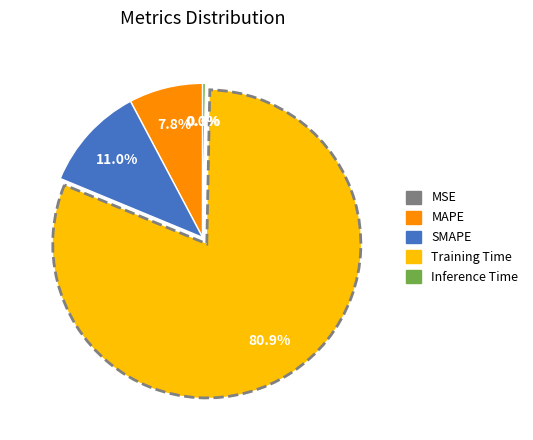

What is the largest slice in the pie chart?

Training Time